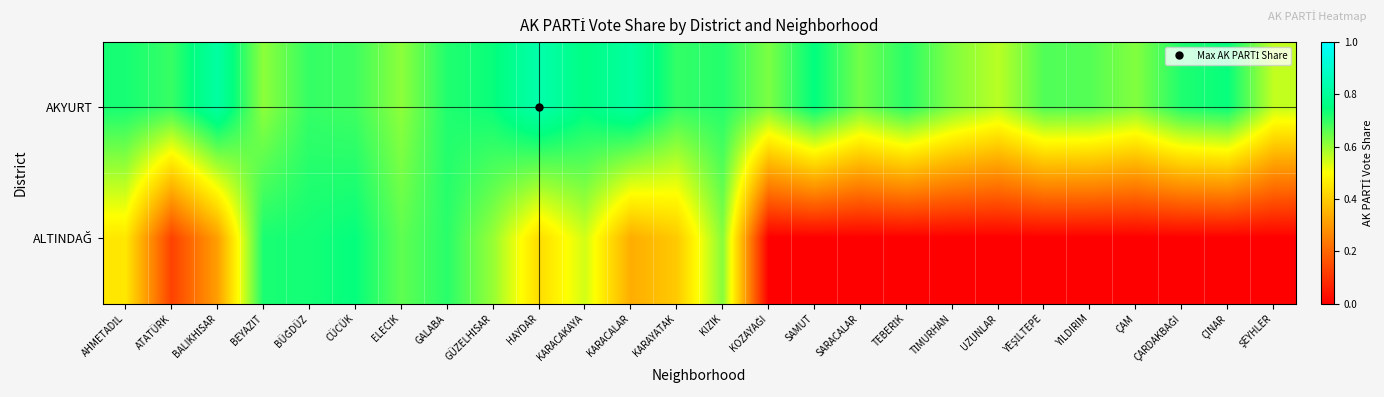

Rank the series at KIZIK from lowest to highest value.

ALTINDAĞ, AKYURT